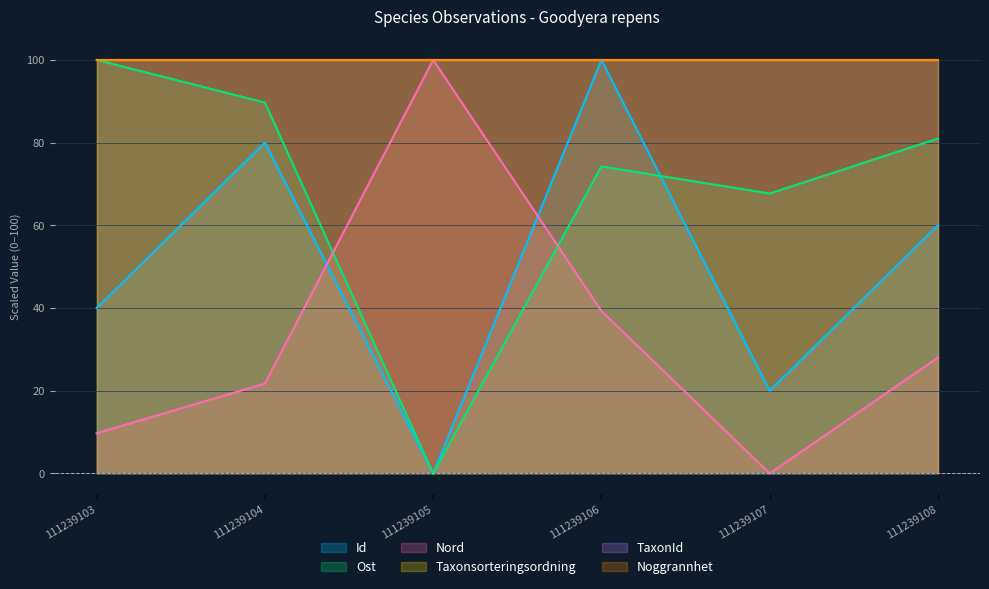

What is the difference between the maximum and second lowest values in the Id series?

80.0